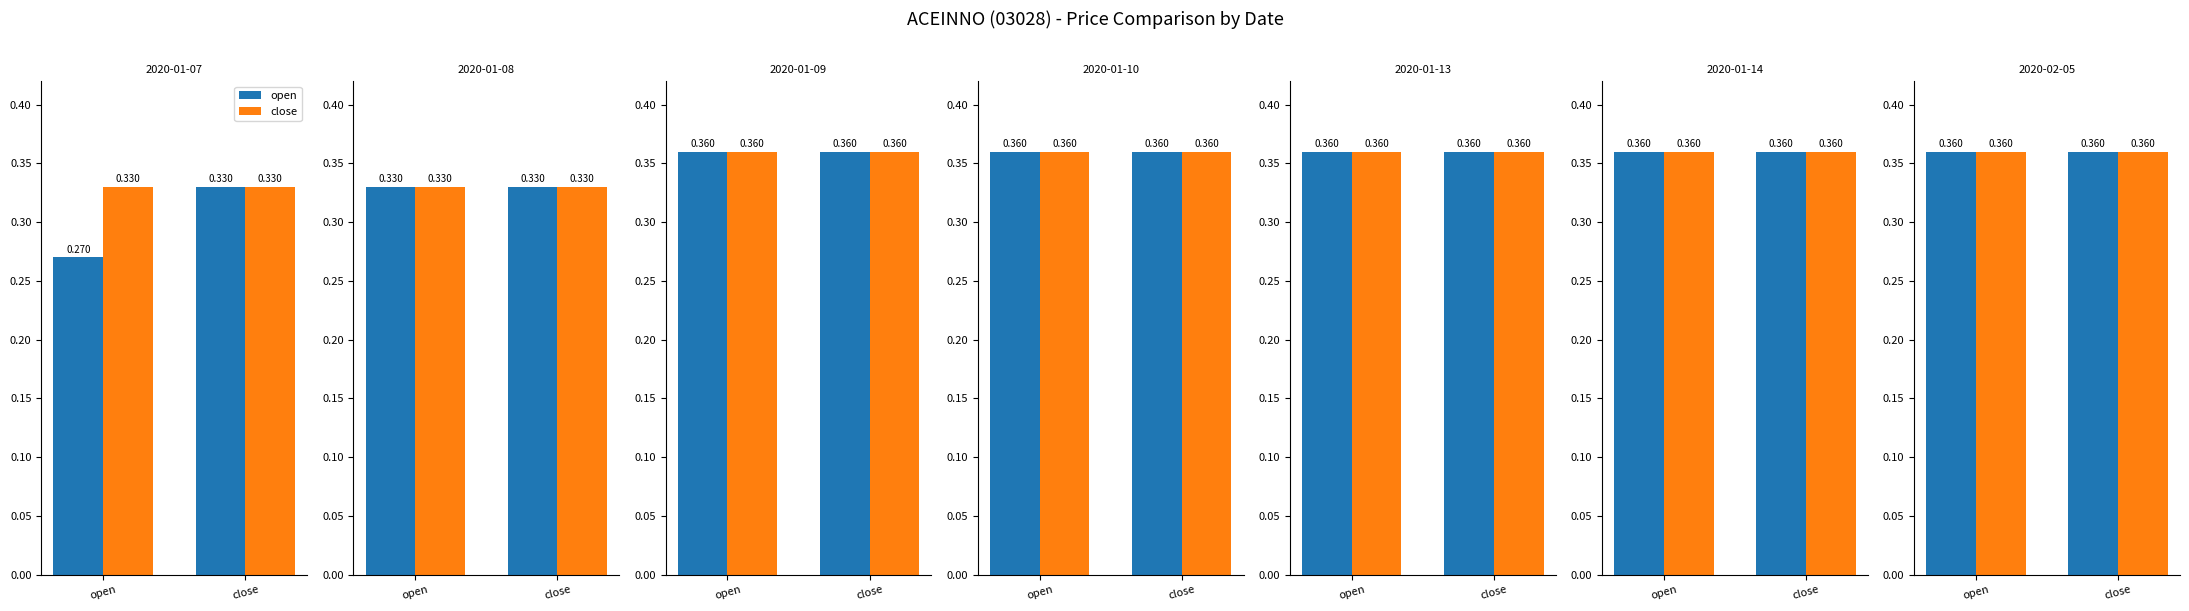

Which category has the lowest value in the open series?

2020-01-07